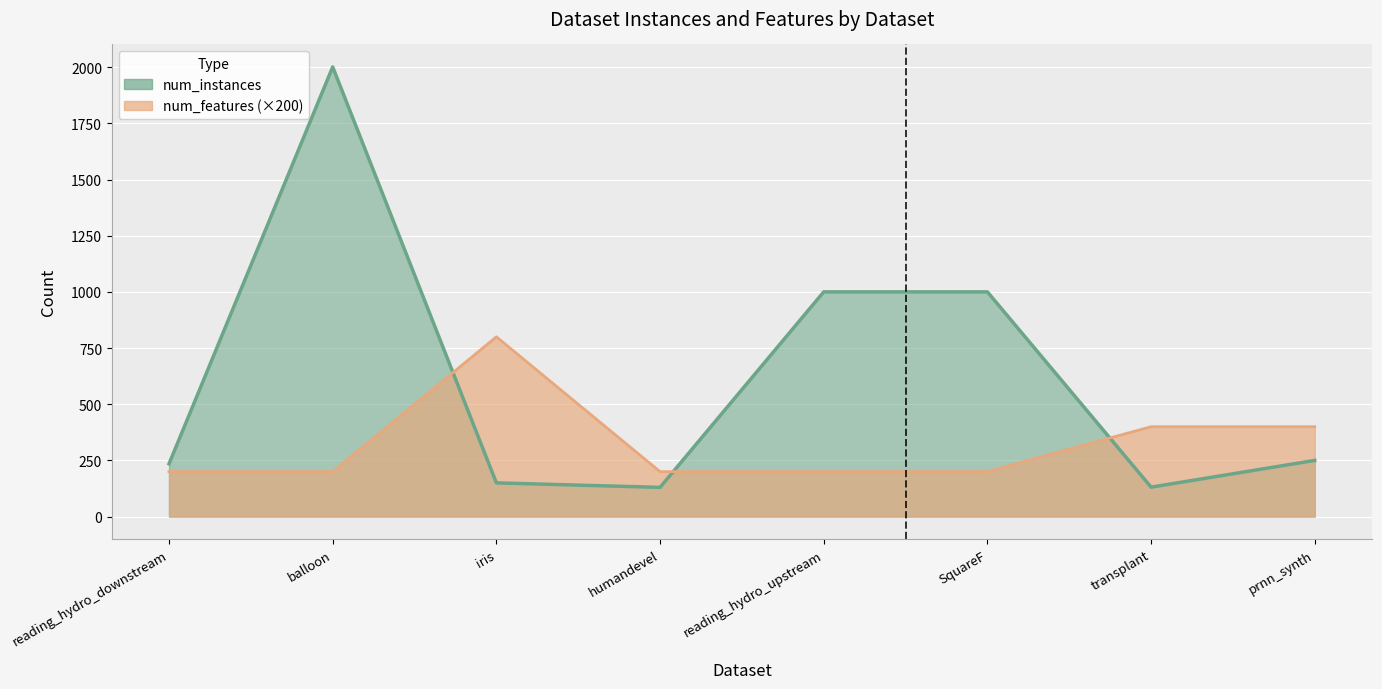

How many lines are shown in the chart?

2